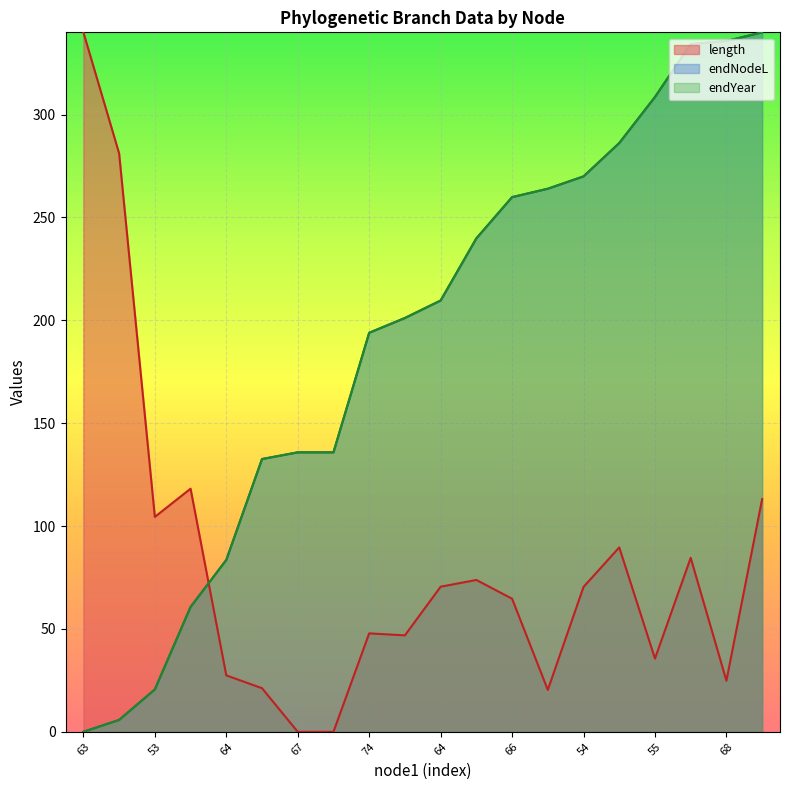

Which series has the widest spread of values?

length